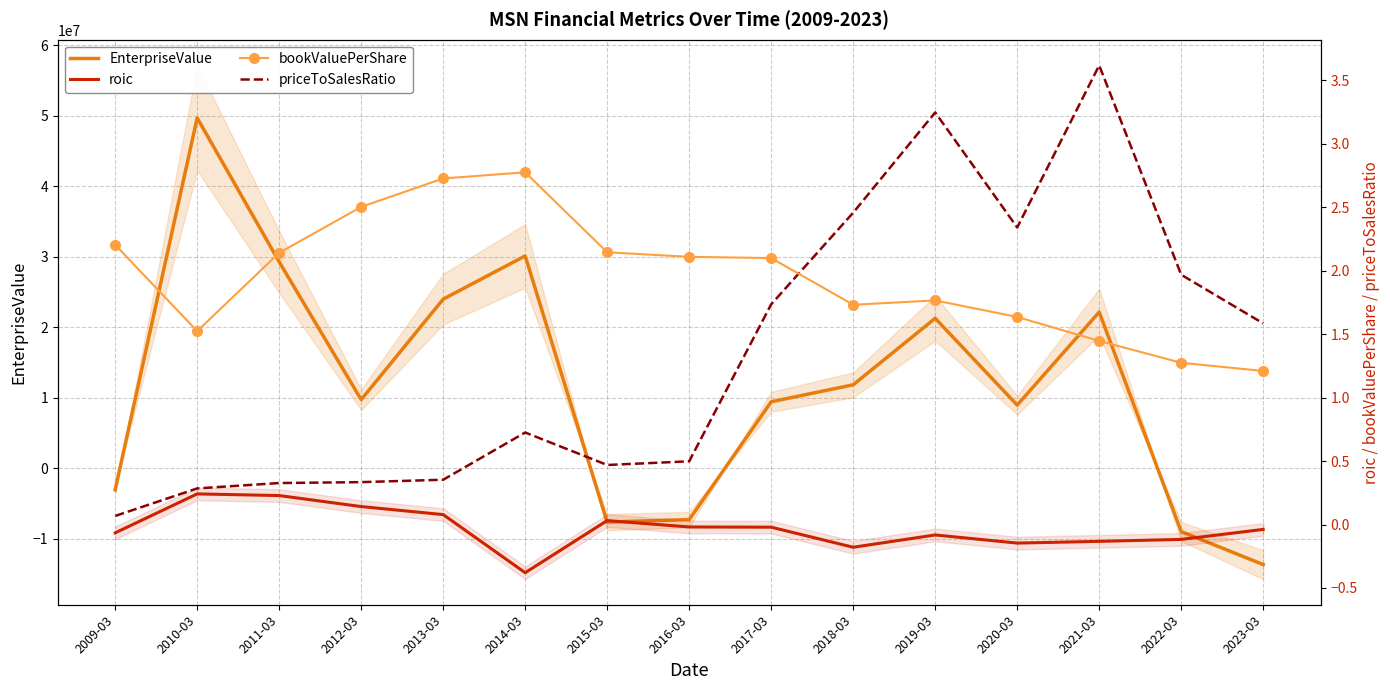

True or false: EnterpriseValue has more than 0 points higher than both neighbors.

True